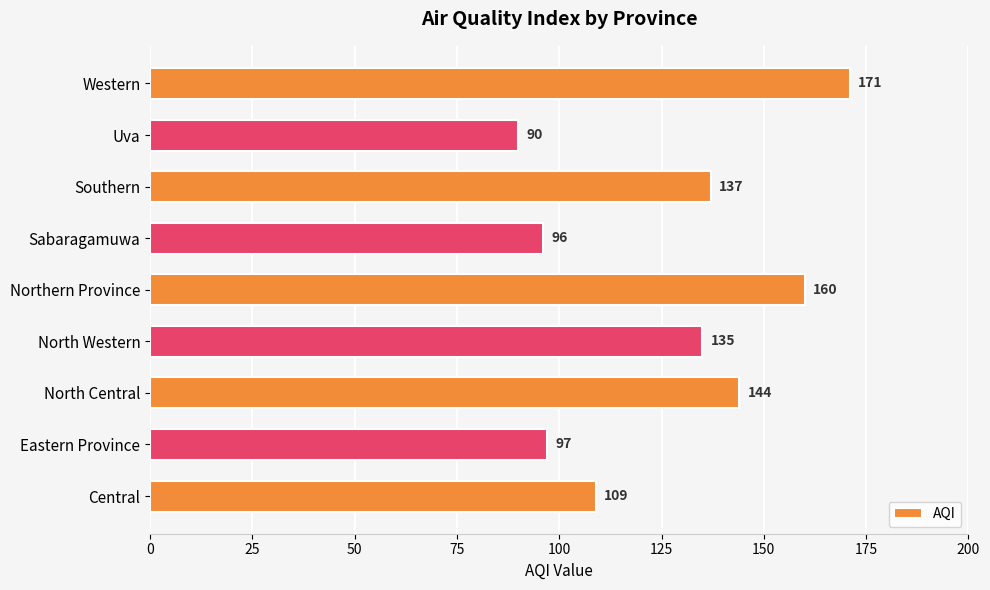

What is the change in value from North Western to Sabaragamuwa?

-39